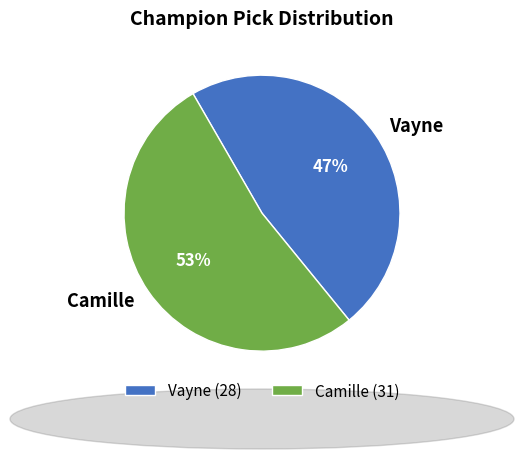

Does Vayne represent more than half of the total?

No